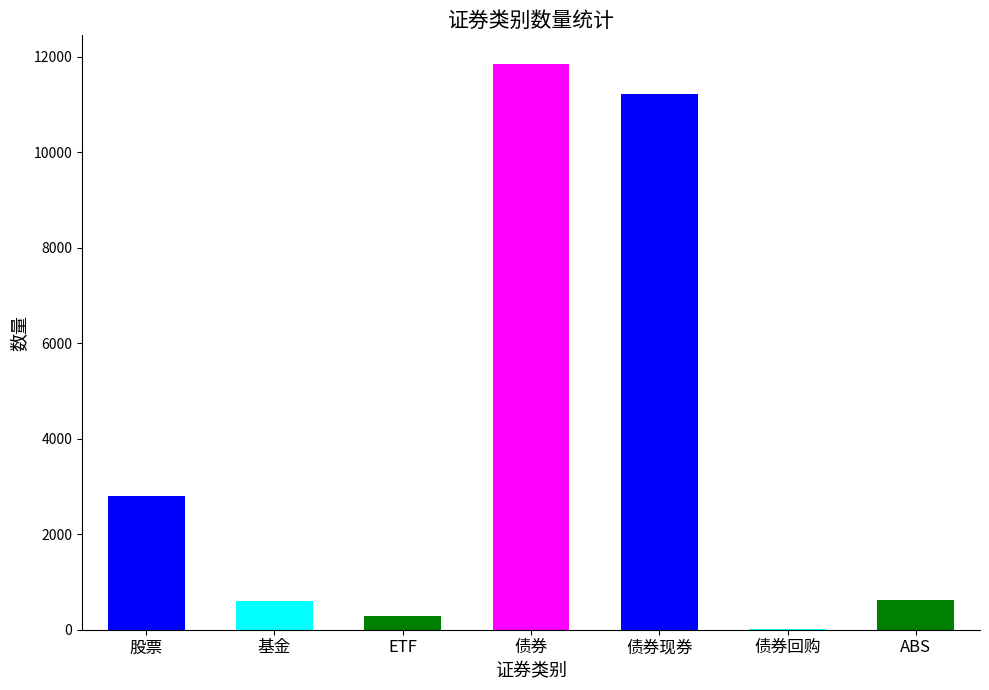

What is the difference between the maximum and minimum values?

11838